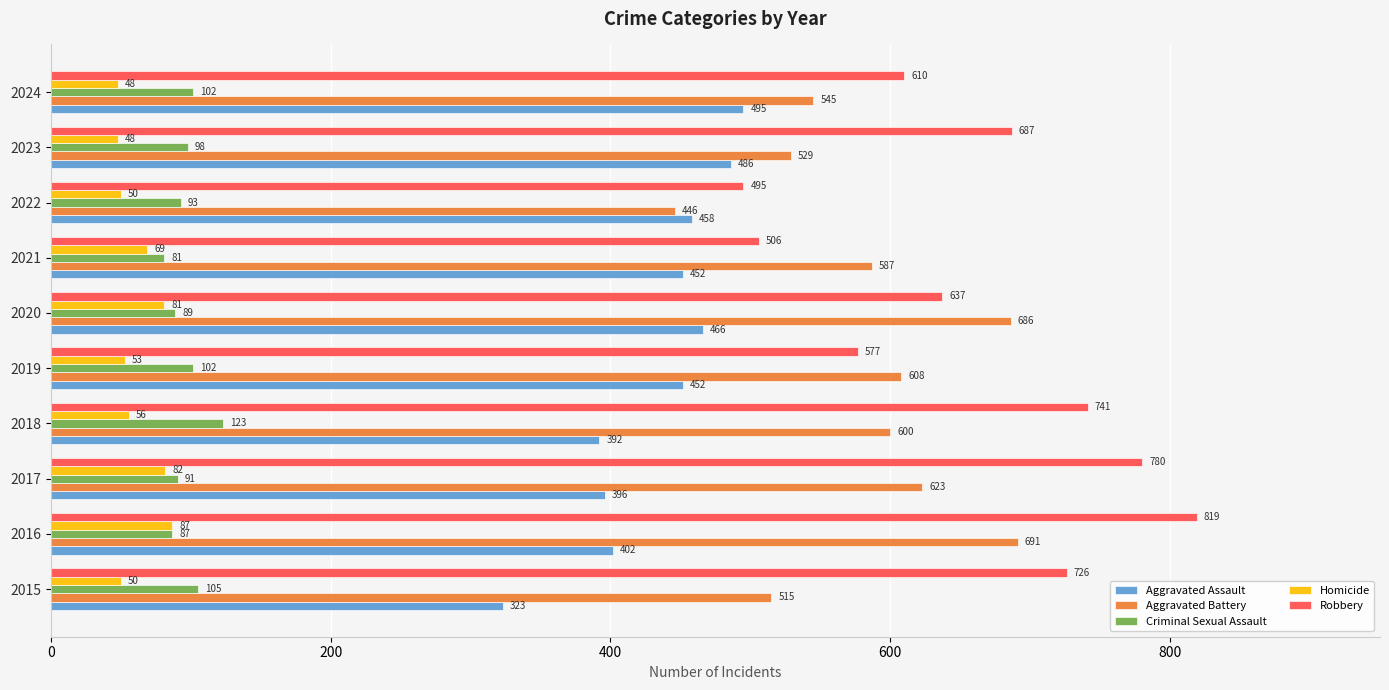

What is the difference between the Aggravated Battery values at 2019 and 2015?

93